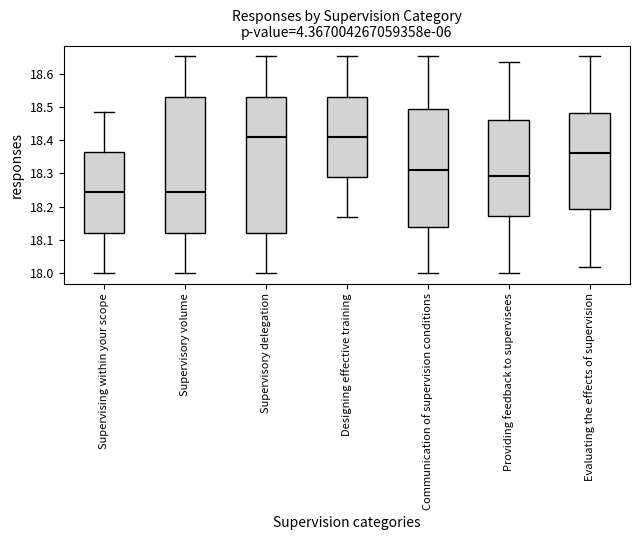

Reading left to right, transcribe this box plot: for each box, give where its median line is, the range the box spans, and where its two whiskers end, as read against the y-axis. The values are not printed on the chart, so give them approximately, as read against the axis.

Supervising within your scope: median 18.24, box 18.12 to 18.36, whiskers 18.00 to 18.49
Supervisory volume: median 18.24, box 18.12 to 18.53, whiskers 18.00 to 18.65
Supervisory delegation: median 18.41, box 18.12 to 18.53, whiskers 18.00 to 18.65
Designing effective training: median 18.41, box 18.29 to 18.53, whiskers 18.17 to 18.65
Communication of supervision conditions: median 18.31, box 18.14 to 18.49, whiskers 18.00 to 18.65
Providing feedback to supervisees: median 18.29, box 18.17 to 18.46, whiskers 18.00 to 18.64
Evaluating the effects of supervision: median 18.36, box 18.19 to 18.48, whiskers 18.02 to 18.65